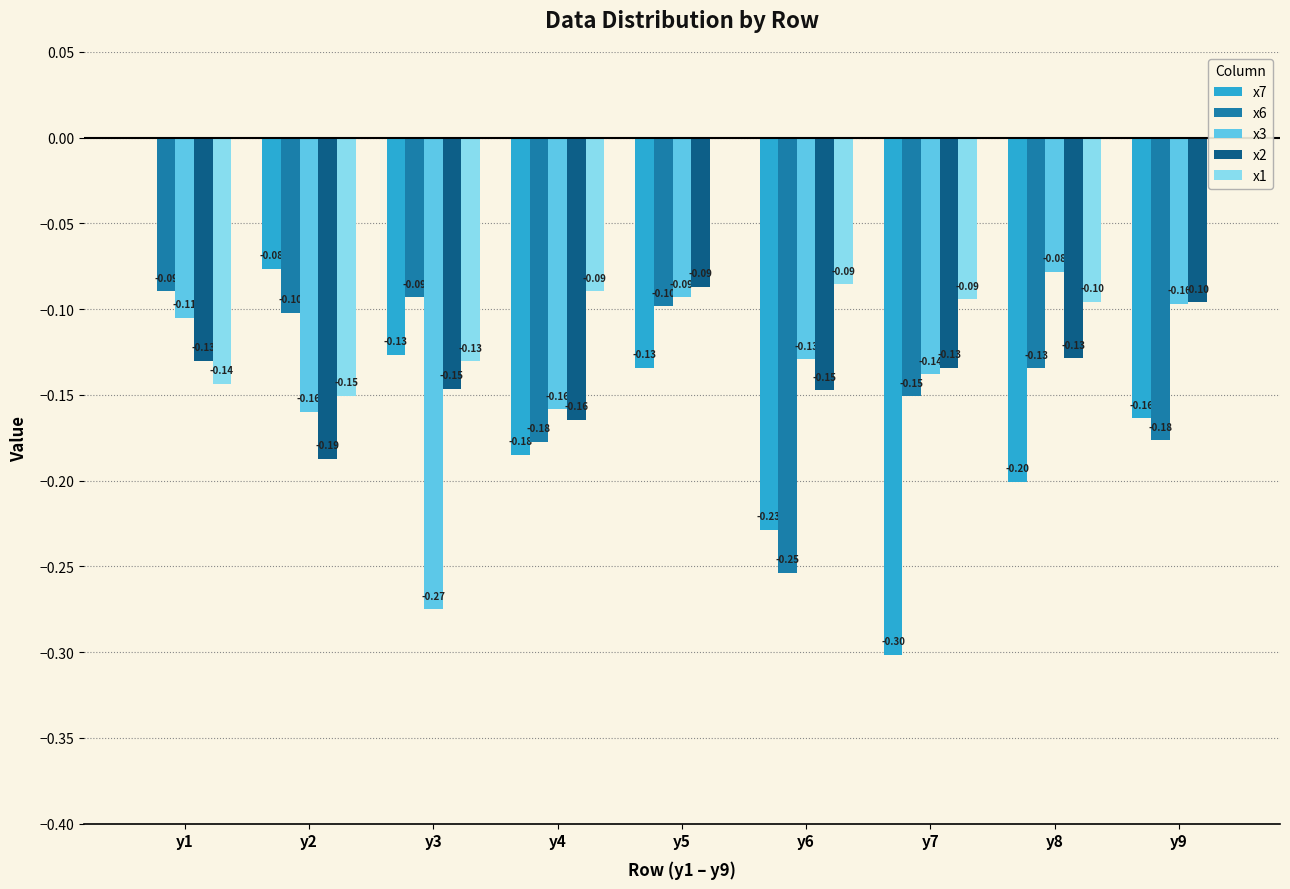

How many groups of bars are there?

9